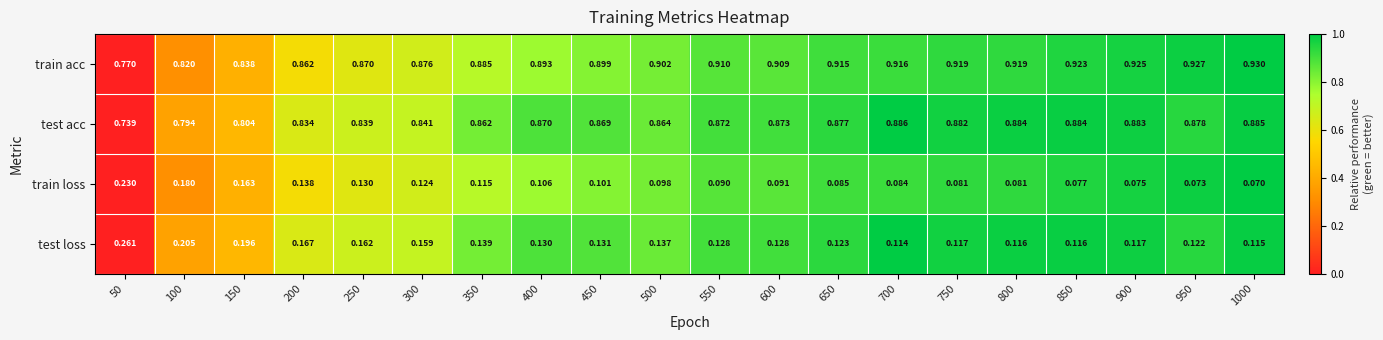

Which series has the largest total across all categories?

train acc